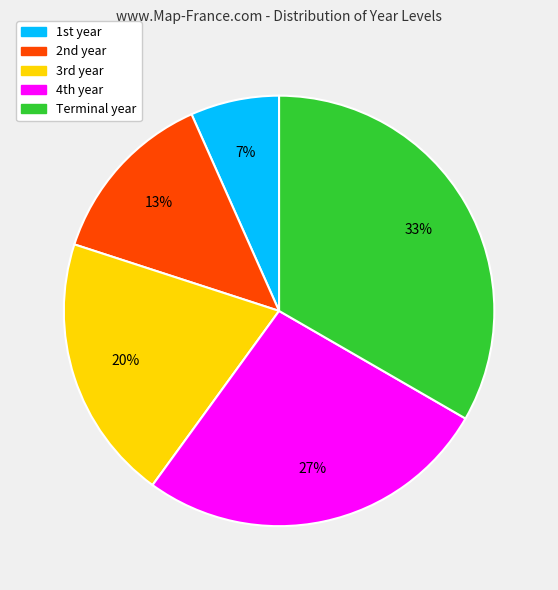

Which slice is the smallest?

1st year